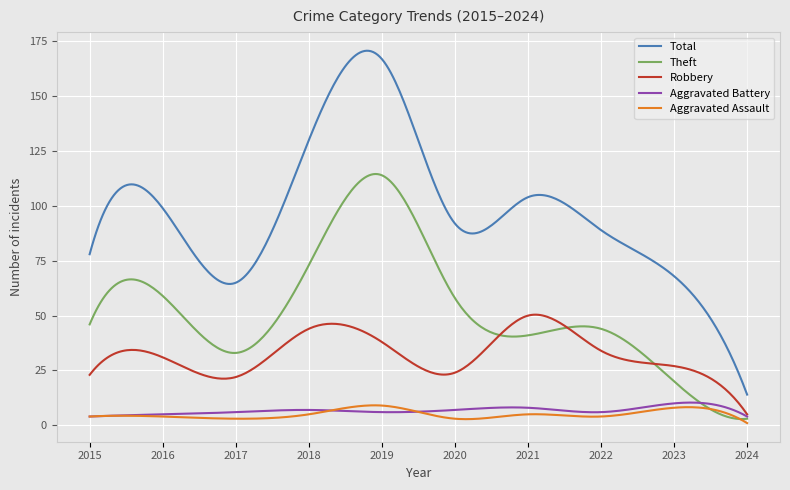

True or false: Total and Robbery intersect in this chart.

False